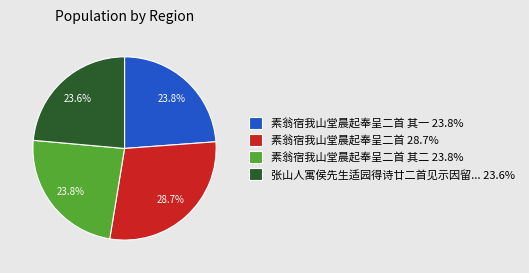

Between 素翁宿我山堂晨起奉呈二首 28.7% and 素翁宿我山堂晨起奉呈二首 其二 23.8%, which is larger?

素翁宿我山堂晨起奉呈二首 28.7%